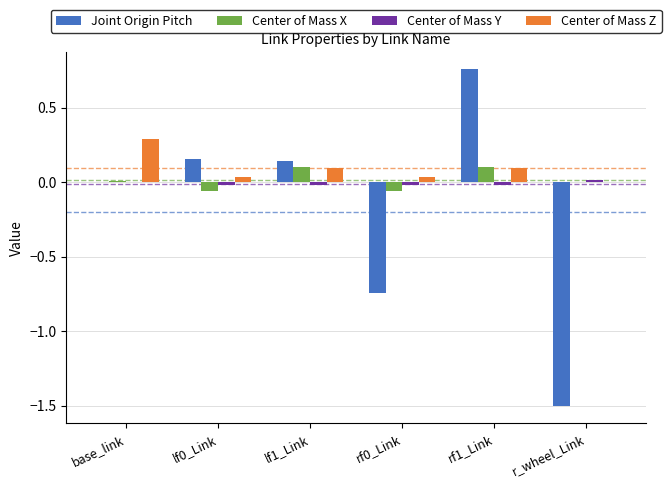

Which category has the highest value across all series?

rf1_Link